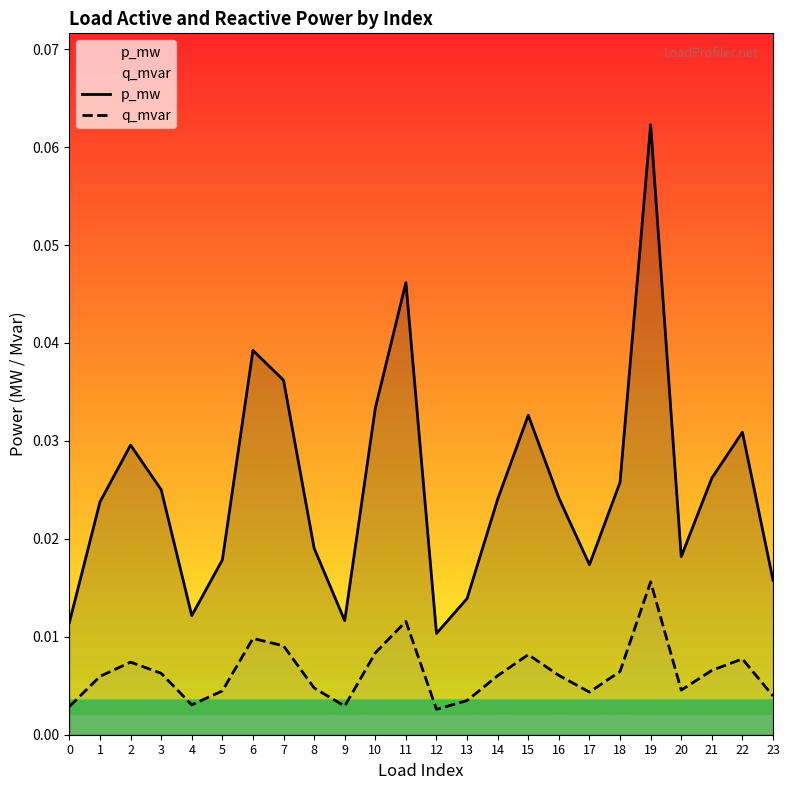

Reading left to right, what are all the values shown in this chart?

p_mw: 0.0	0.0	0.0	0.0	0.0	0.0	0.0	0.0	0.0	0.0	0.0	0.0	0.0	0.0	0.0	0.0	0.0	0.0	0.0	0.1	0.0	0.0	0.0	0.0
q_mvar: 0.0	0.0	0.0	0.0	0.0	0.0	0.0	0.0	0.0	0.0	0.0	0.0	0.0	0.0	0.0	0.0	0.0	0.0	0.0	0.0	0.0	0.0	0.0	0.0